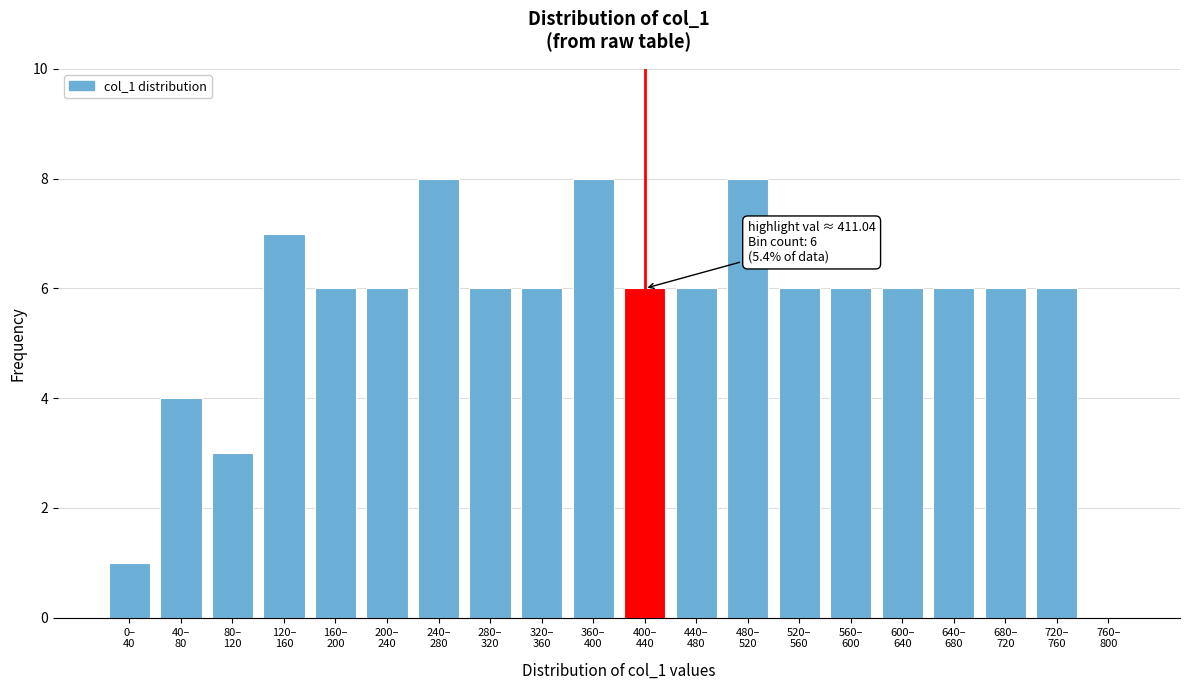

What is the sum of all values?

111